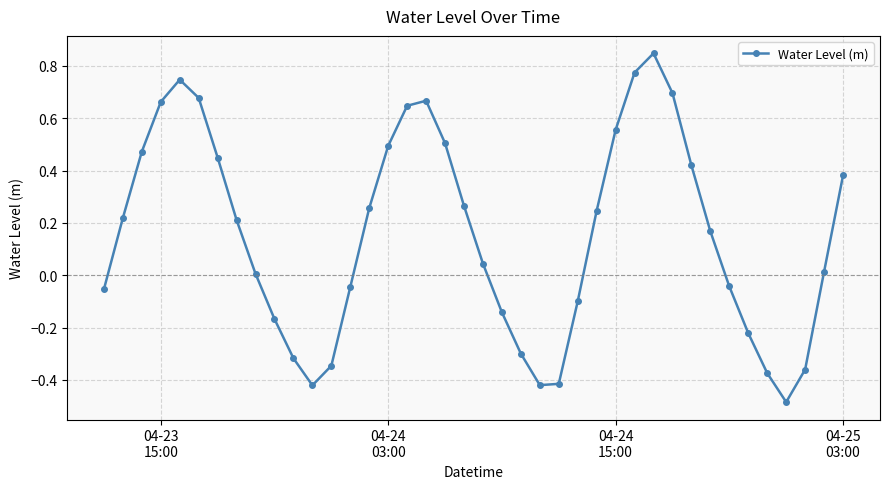

Is this an area chart (filled region under the line)?

No